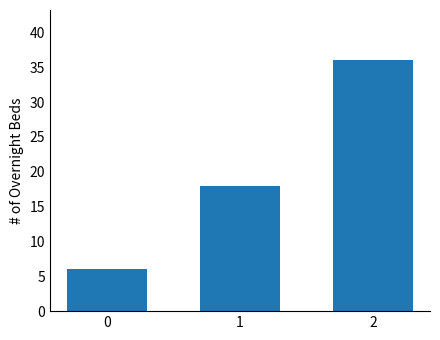

Does the chart contain stacked bars?

No